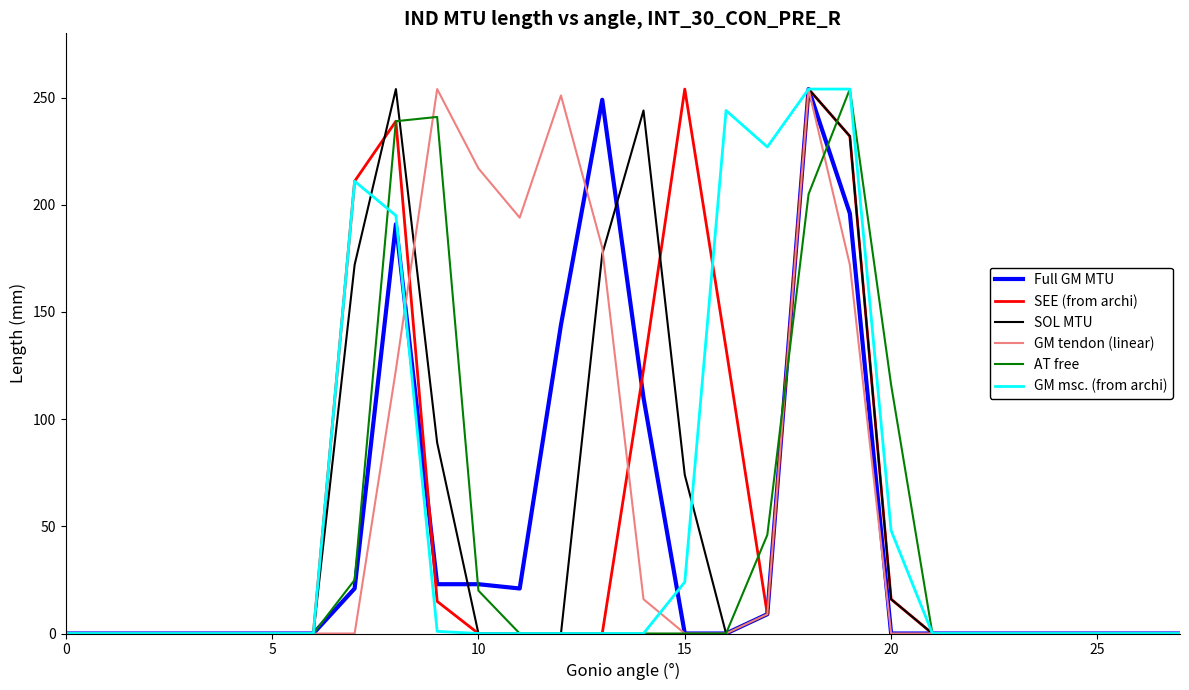

What is the highest value of the GM msc. (from archi) series?

254